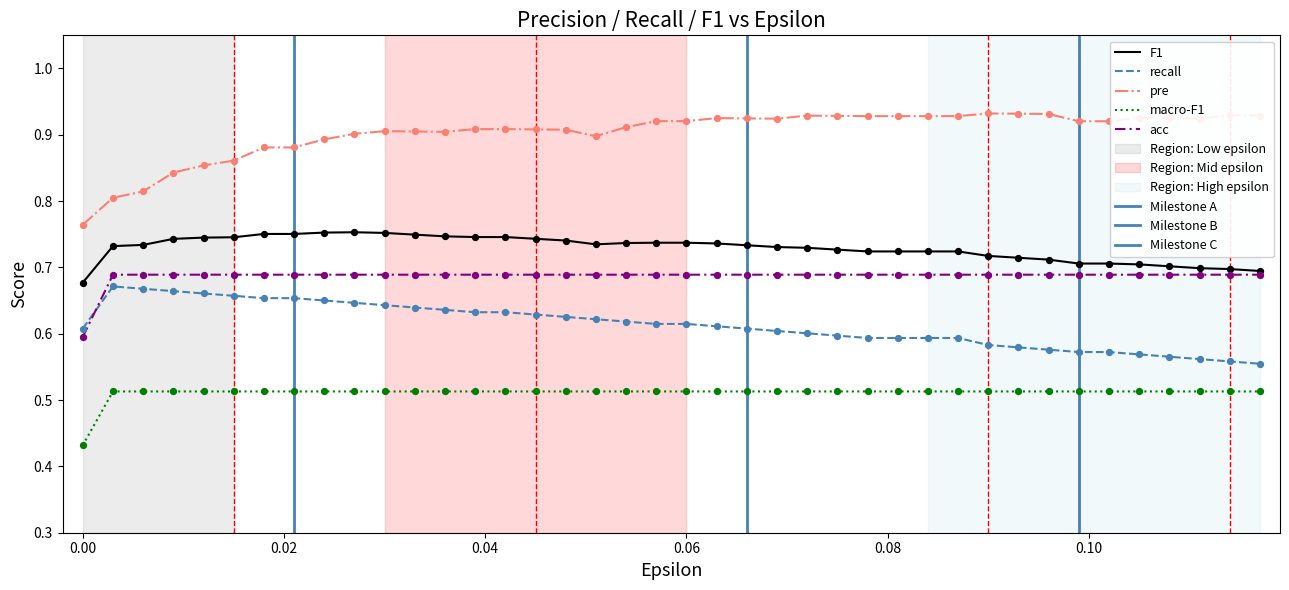

Which series contains the lowest Y value?

macro_F1